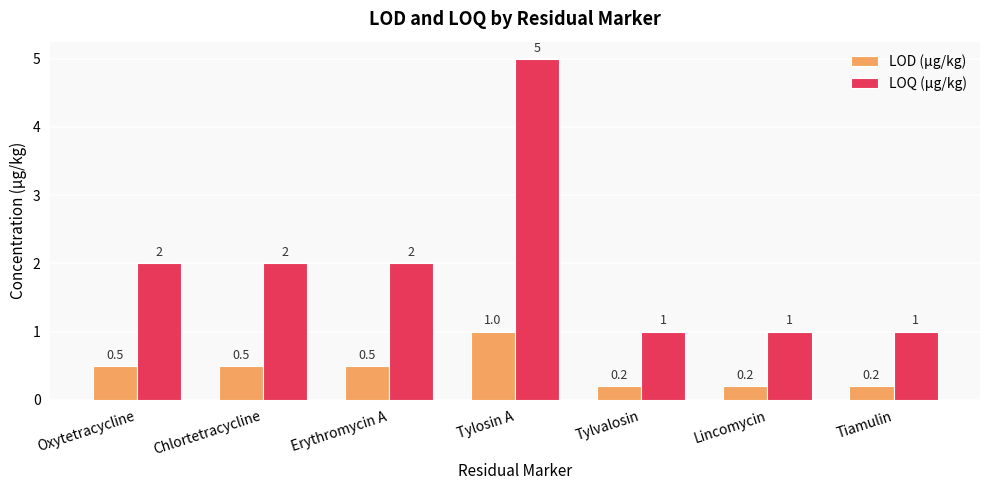

What position from the left is Chlortetracycline?

2